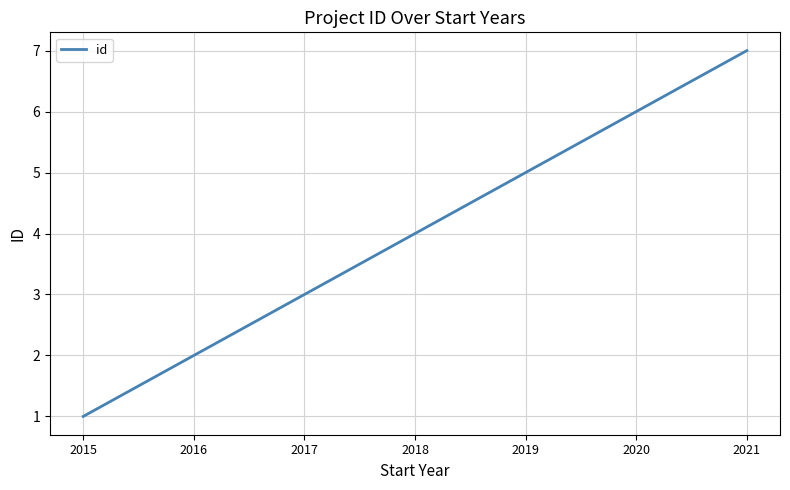

The value at 2015 is 1. True or false?

True